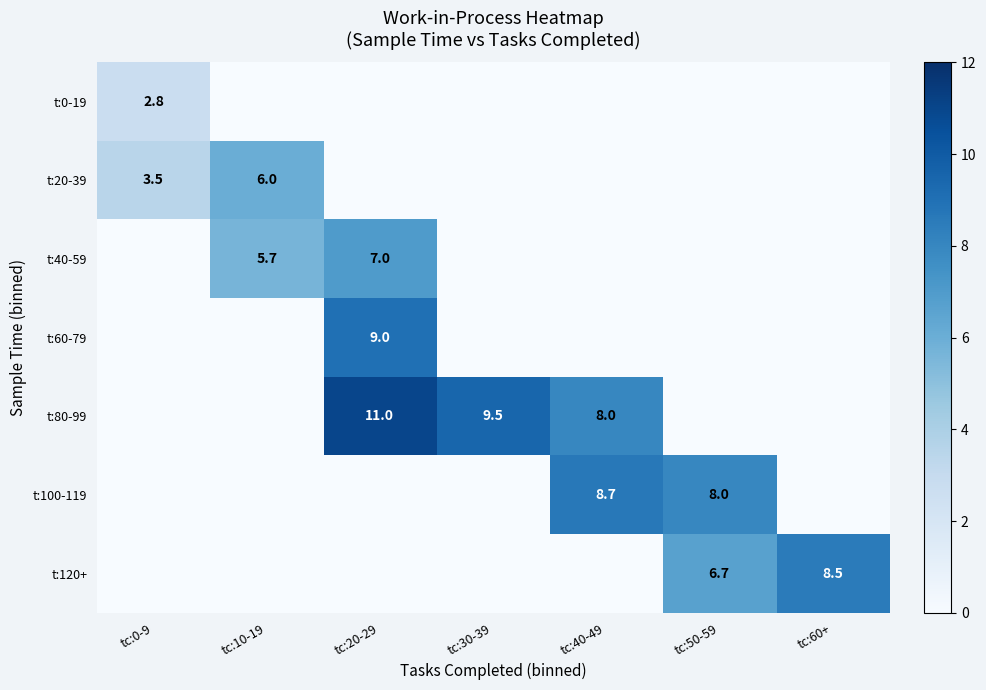

Count the number of categories in the chart.

7